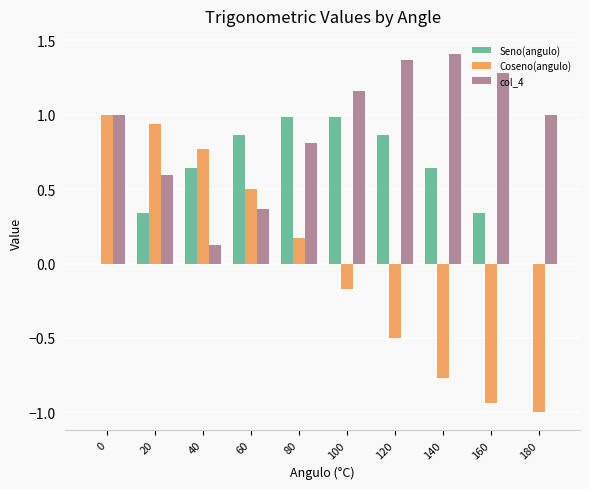

How many distinct data groups are displayed?

3